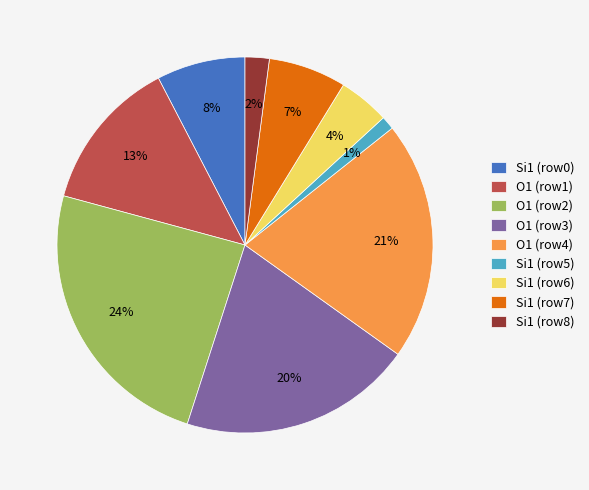

Is Si1 (row8) the majority of the pie?

No